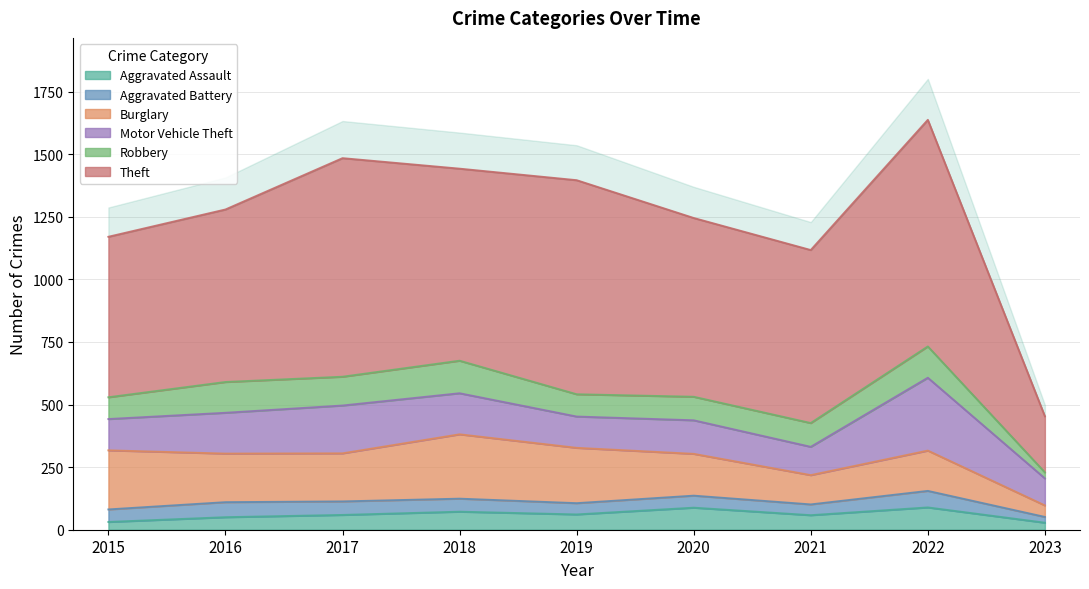

The value of Aggravated Assault at 2016 is 30. True or false?

False